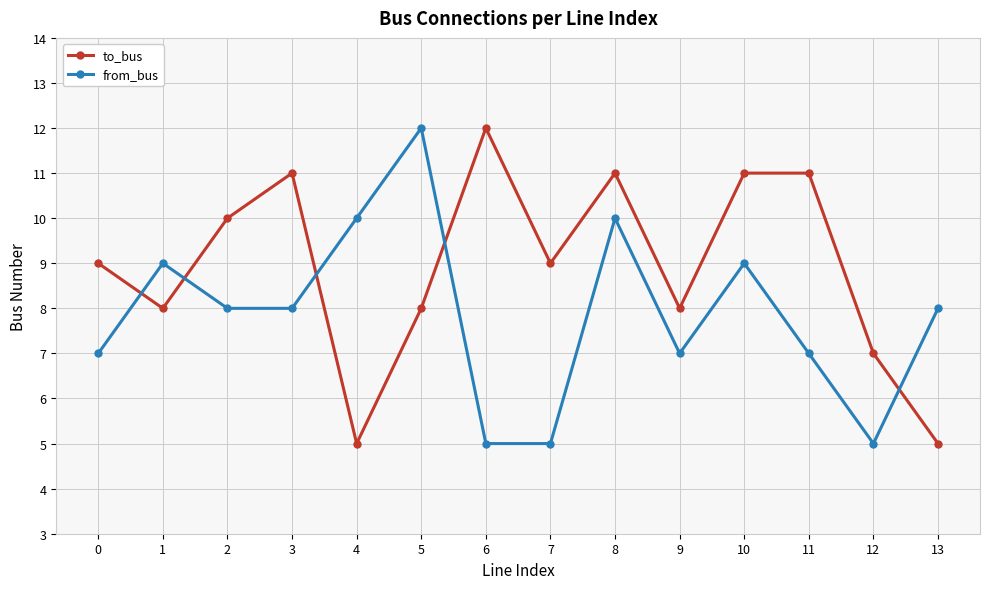

The value of from_bus at 9 is 7. True or false?

True